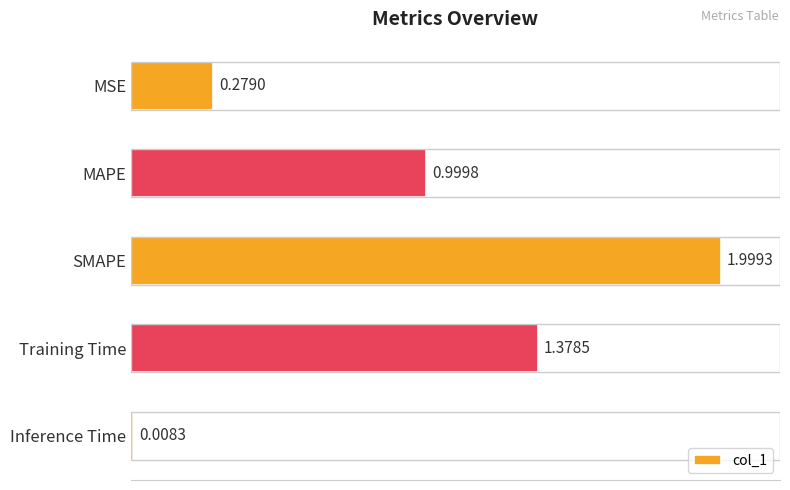

Rank the categories by value from lowest to highest.

Inference Time, MSE, MAPE, Training Time, SMAPE